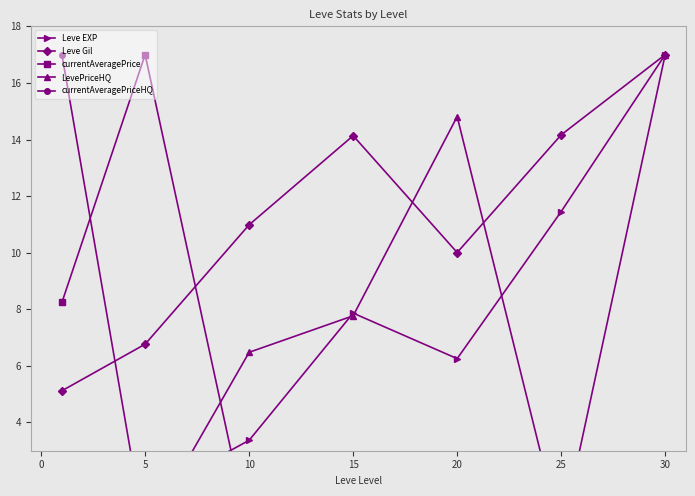

The Leve Gil series shows 1.5 at 5. True or false?

False